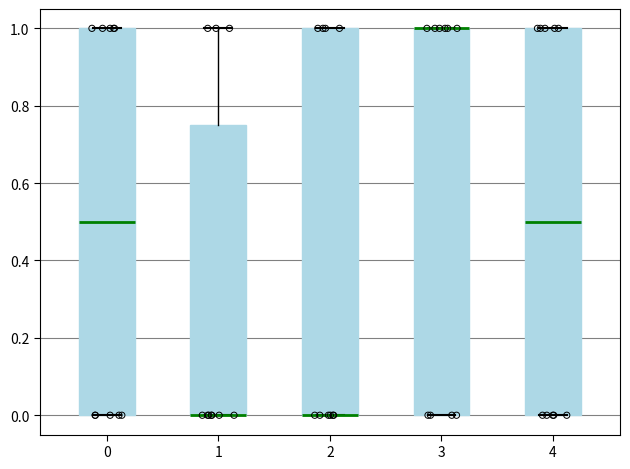

Reading left to right, transcribe this box plot: for each box, give where its median line is, the range the box spans, and where its two whiskers end, as read against the y-axis. The values are not printed on the chart, so give them approximately, as read against the axis.

0: median 0.50, box 0.00 to 1.00, whiskers 0.00 to 1.00
1: median 0.00 (drawn on the box's lower edge), box 0.00 to 0.76, whiskers 0.00 to 1.00
2: median 0.00 (drawn on the box's lower edge), box 0.00 to 1.00, whiskers 0.00 to 1.00
3: median 1.00 (drawn on the box's upper edge), box 0.00 to 1.00, whiskers 0.00 to 1.00
4: median 0.50, box 0.00 to 1.00, whiskers 0.00 to 1.00